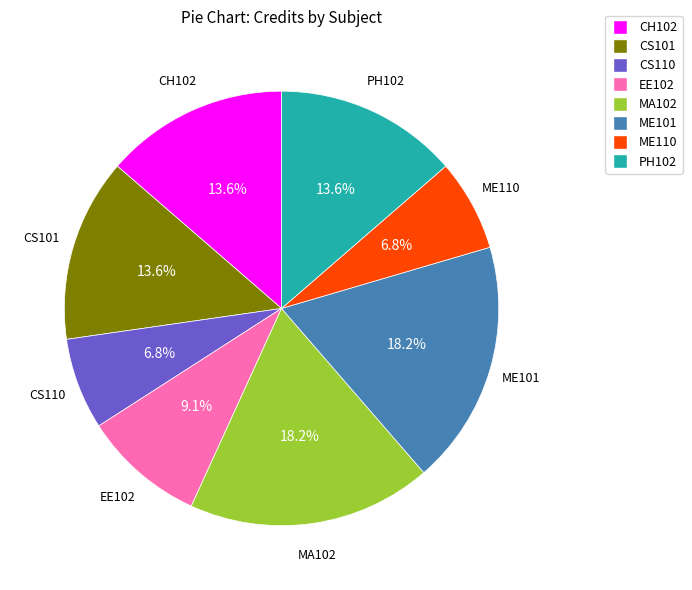

What percentage is the MA102 slice, to the nearest percent?

18%